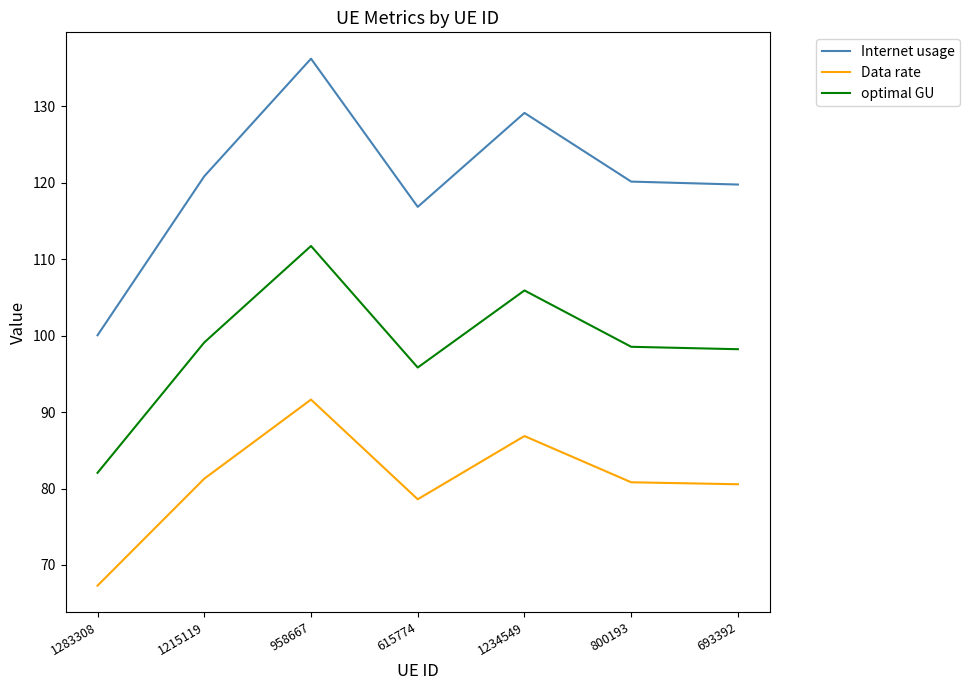

What is the difference between the maximum and second lowest values in the Internet usage series?

19.4